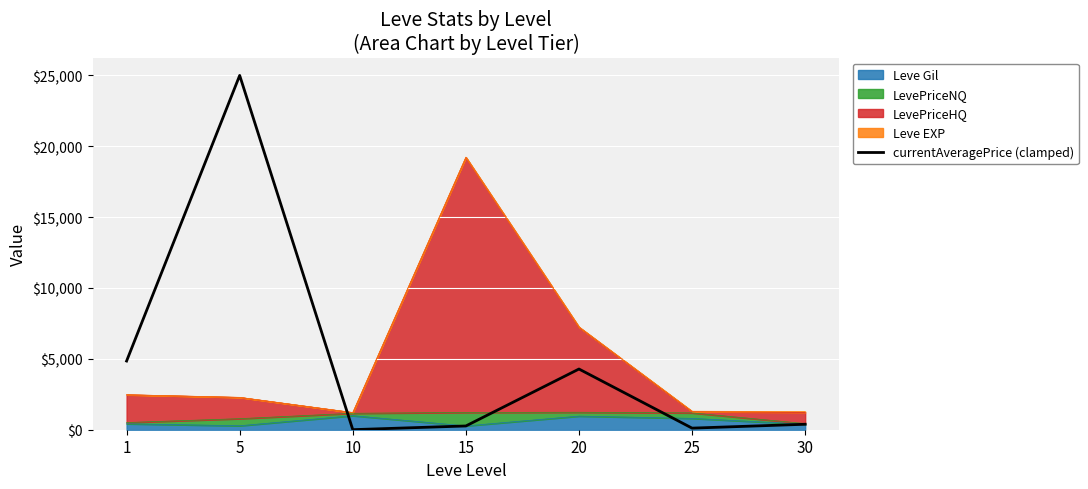

Rank the categories by value from lowest to highest.

10, 25, 15, 30, 20, 1, 5